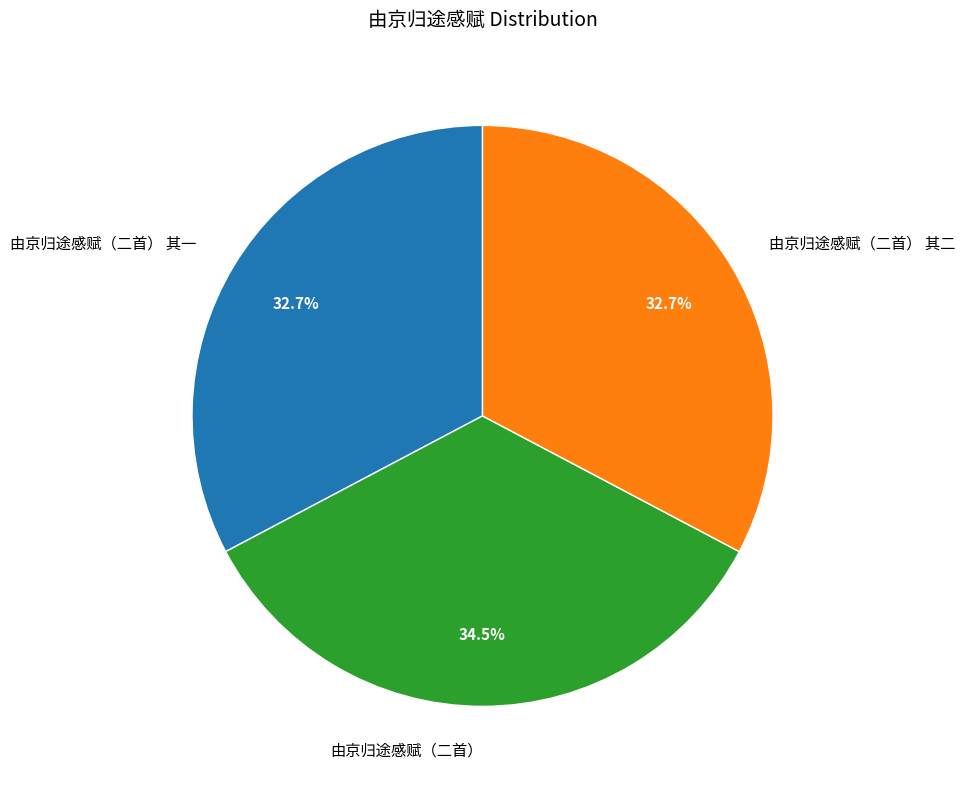

Do 由京归途感赋（二首） 其一 and 由京归途感赋（二首） 其二 together represent more than half of the pie?

Yes